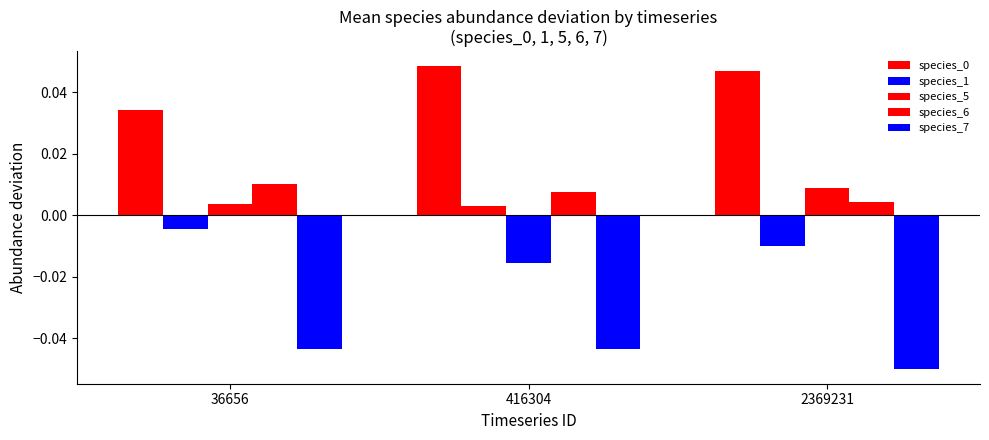

How many positive values does the species_5 series have?

2